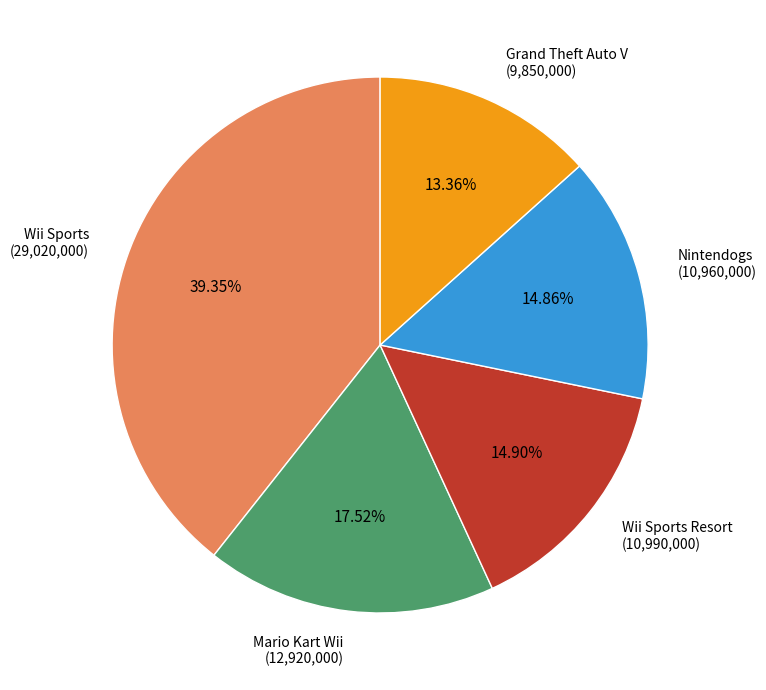

Does any single category account for the majority?

No